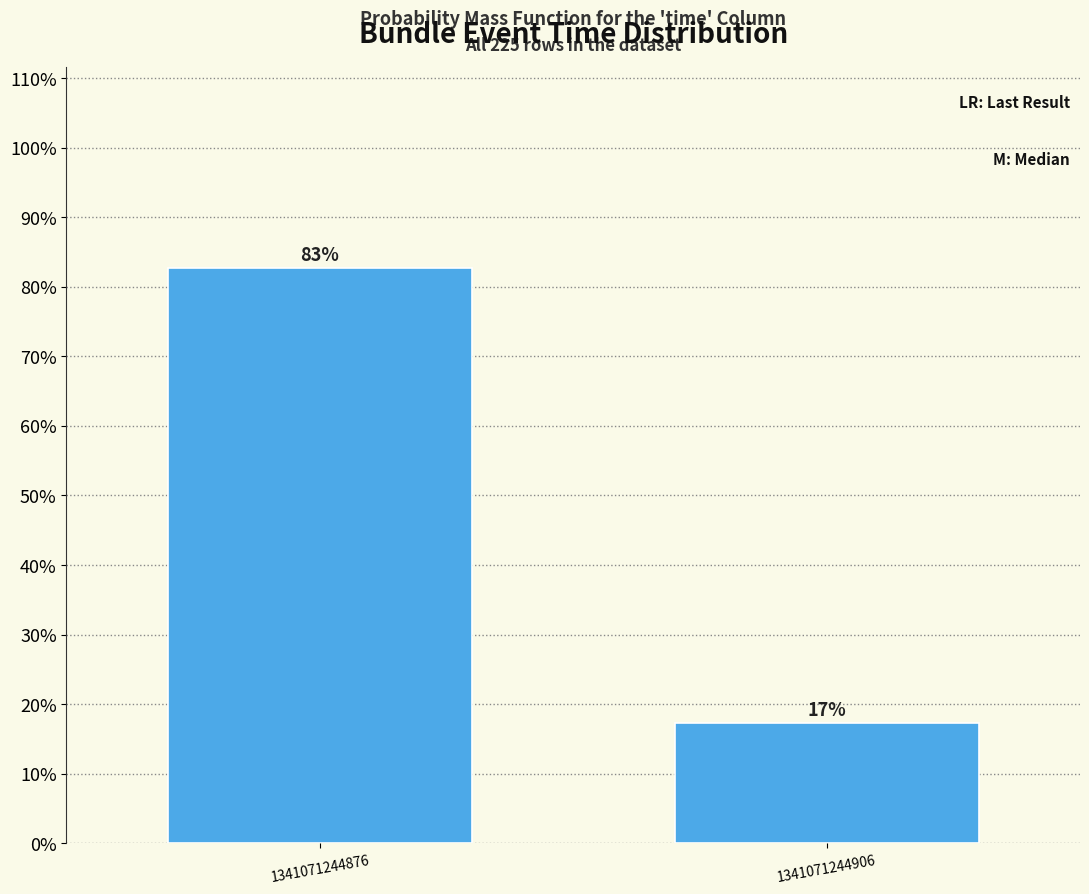

What is the greatest value displayed?

82.7